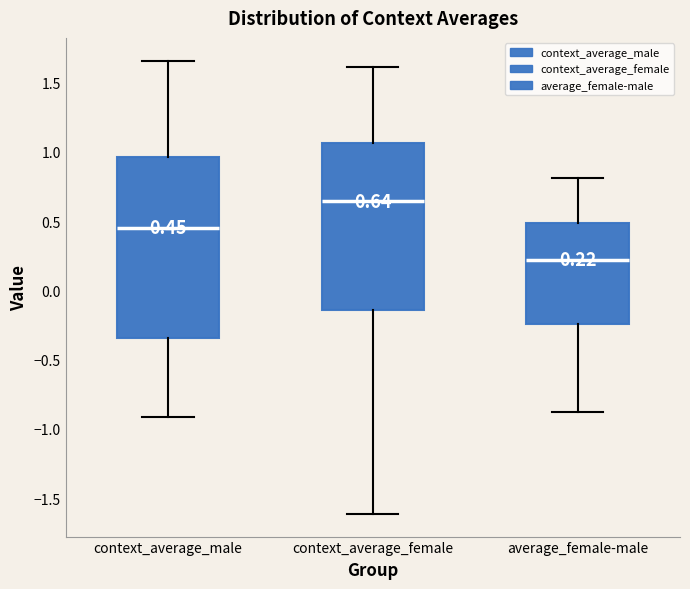

Comparing the boxes themselves (not the whiskers), which one is the tallest?

context_average_male